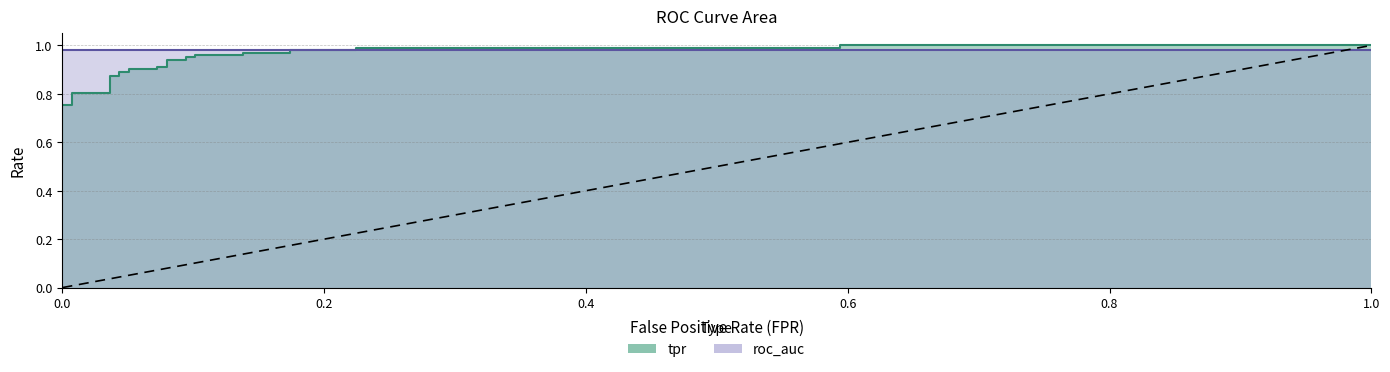

How many values in the fpr series exceed 0?

25